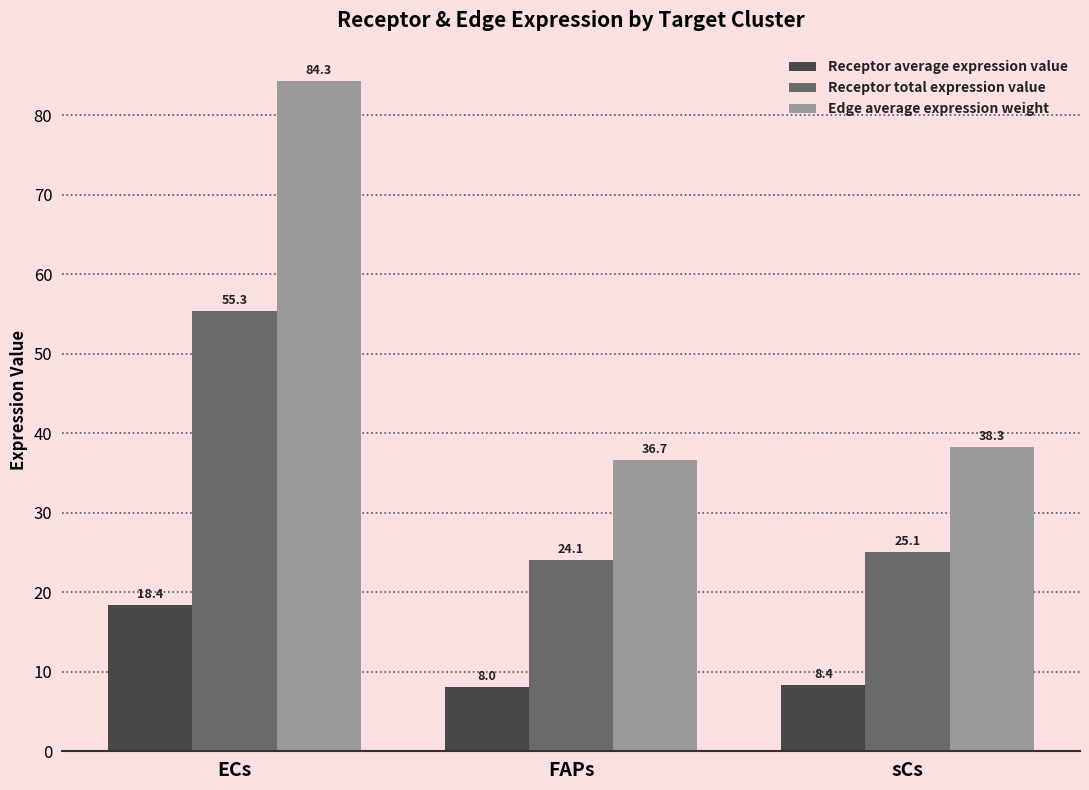

What is the spread (max minus min) of values at ECs?

65.8